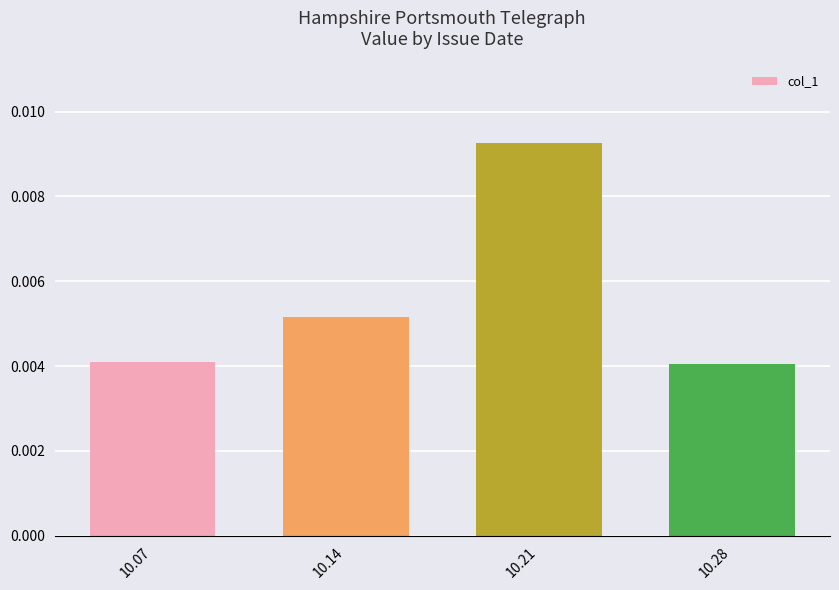

Between 10.07 and 10.21, which is larger?

10.21